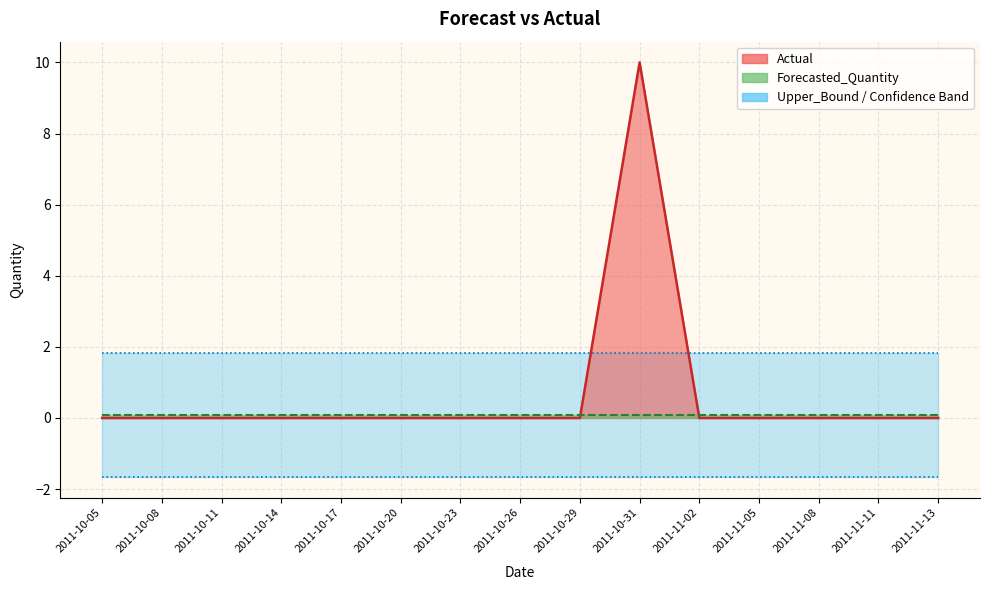

Between 2011-10-26 and 2011-10-29, which series saw the biggest shift?

Actual